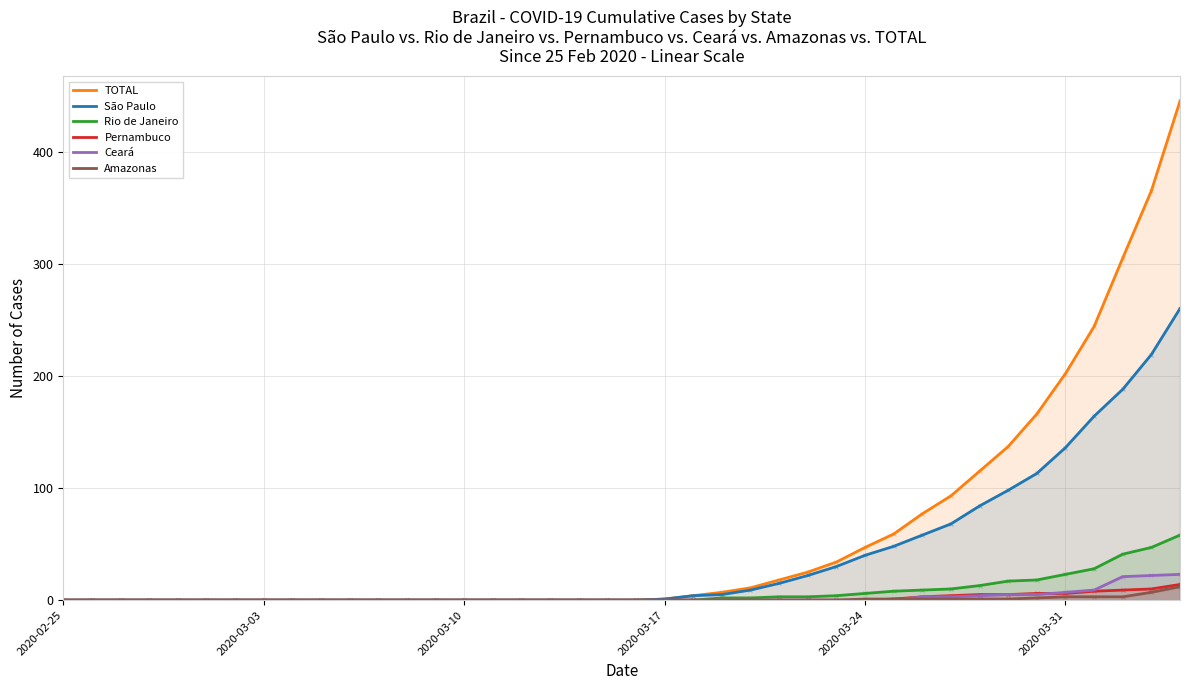

Which series contains the highest Y value?

TOTAL